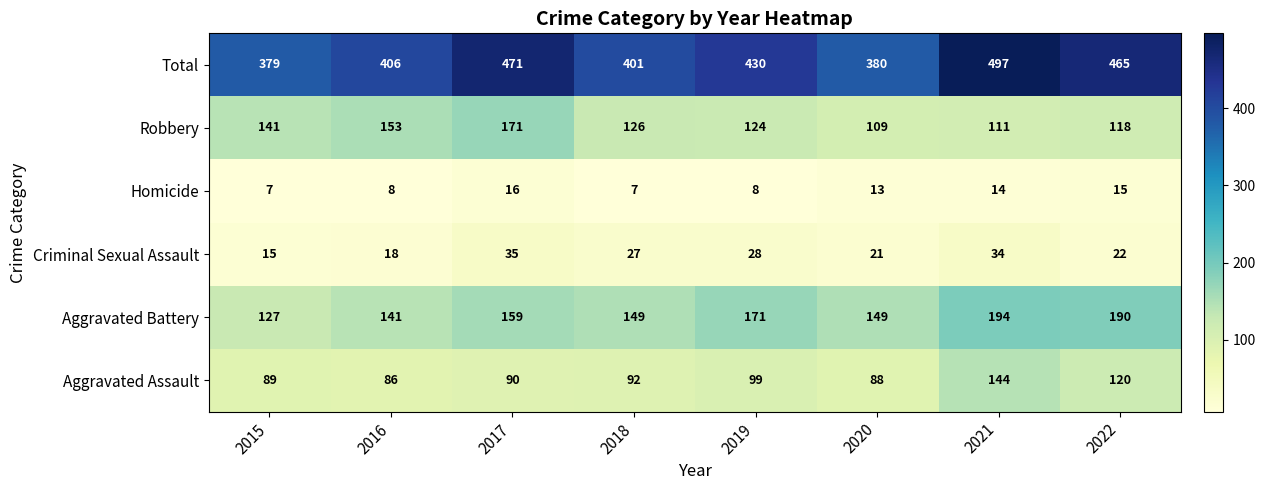

Is the value of Criminal Sexual Assault at 2020 greater than the value of Homicide at 2022?

Yes